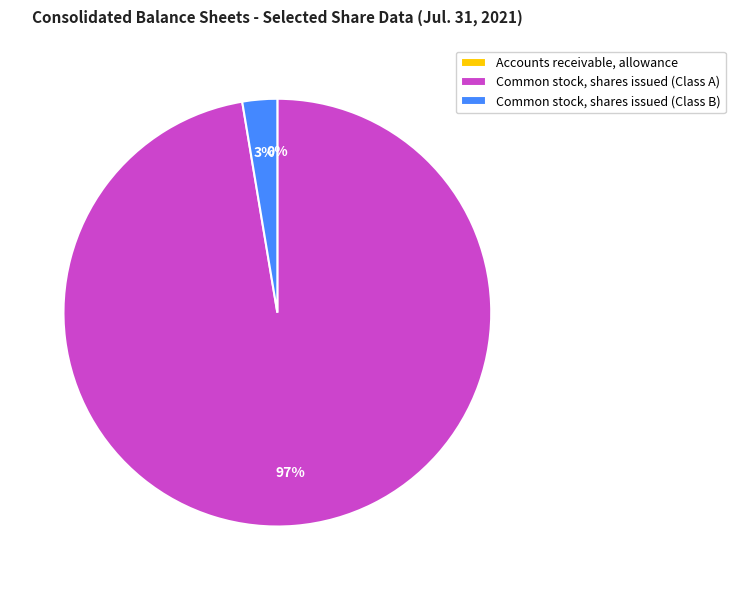

To the nearest percent, what is the difference between the largest and smallest slice percentages?

97%